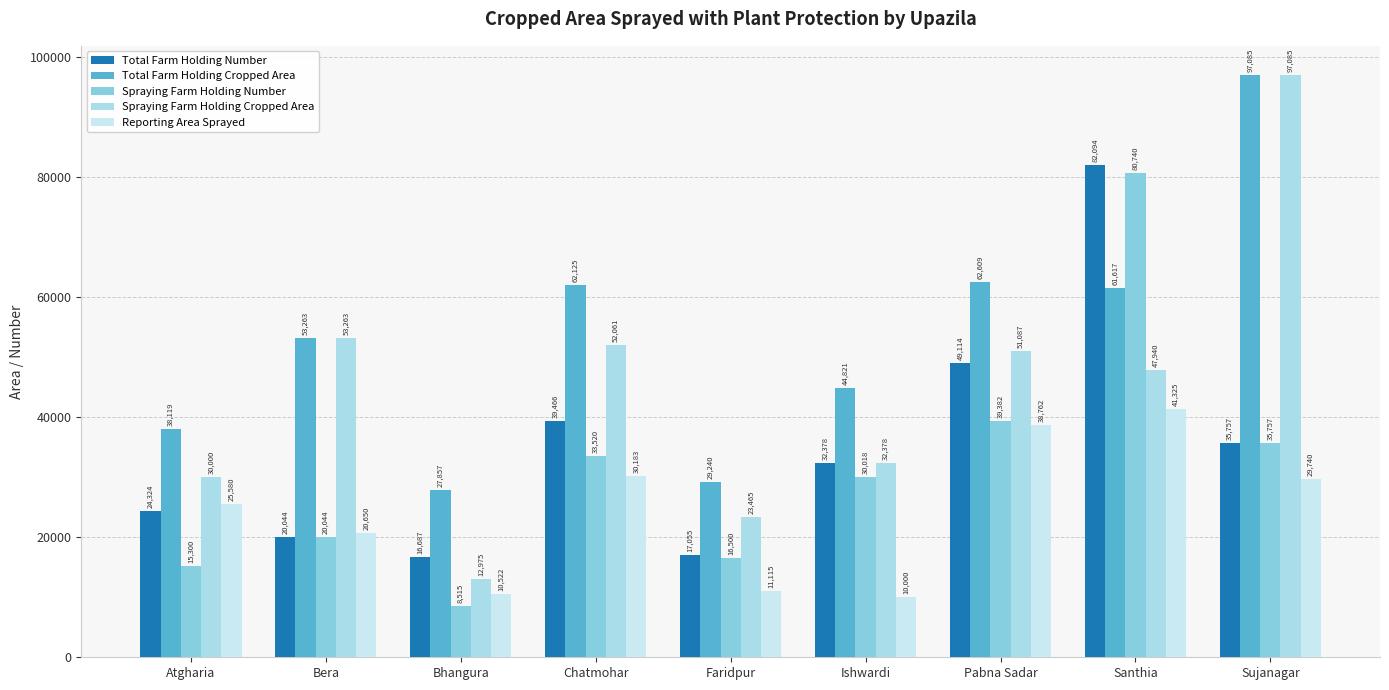

What is the label of the 1st bar from the left?

Atgharia